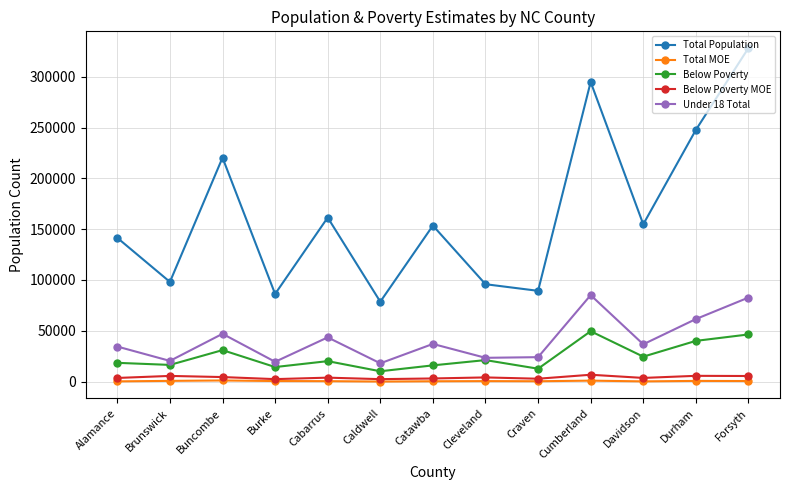

Is it true that Below Poverty equals 49604 at Cumberland?

True